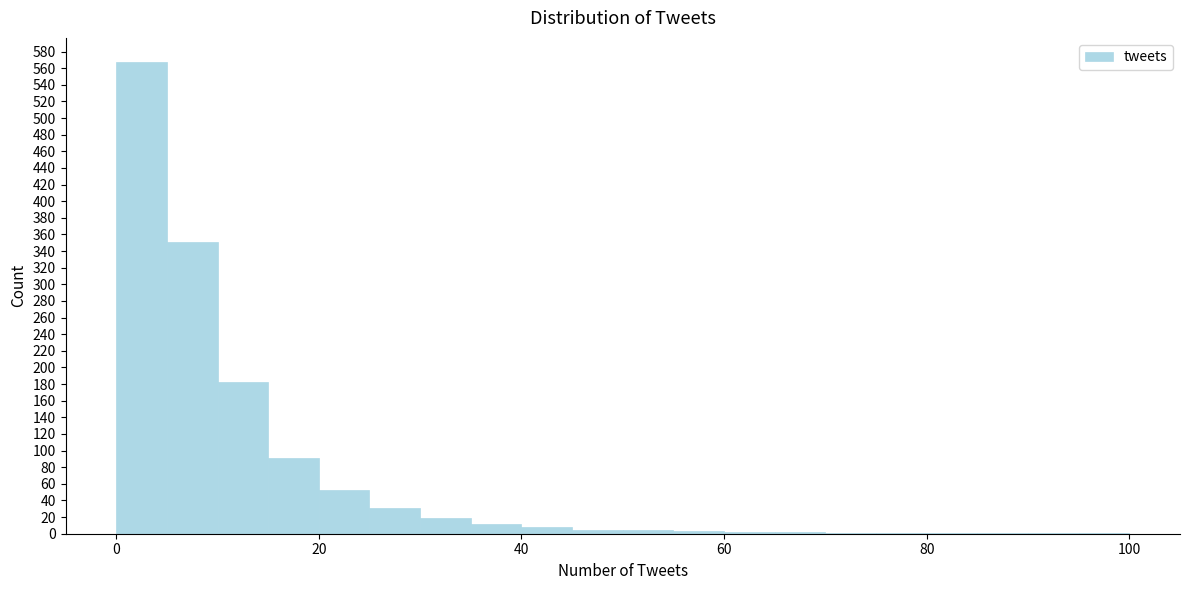

Around what value on the x-axis is the tallest bar? Give the approximate position of its centre, as read against the axis.

2